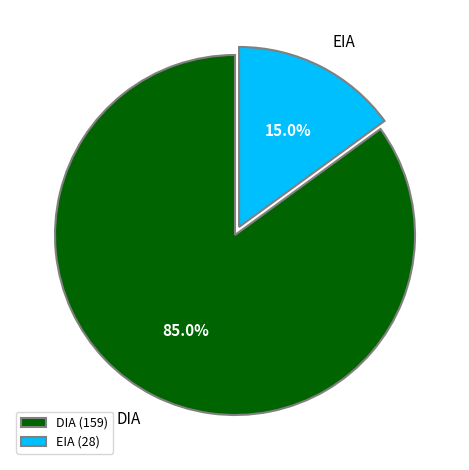

What percentage is the DIA slice, to the nearest percent?

85%